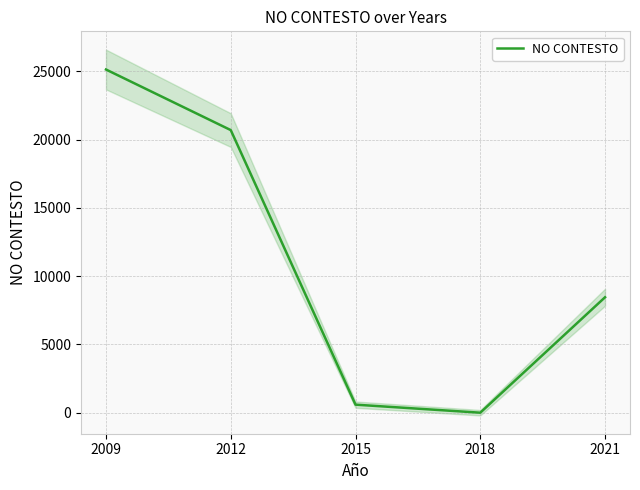

Rank the categories by value from highest to lowest.

2009, 2012, 2021, 2015, 2018